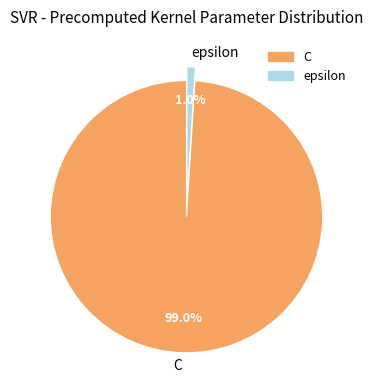

To the nearest percent, what is the average slice percentage?

50%